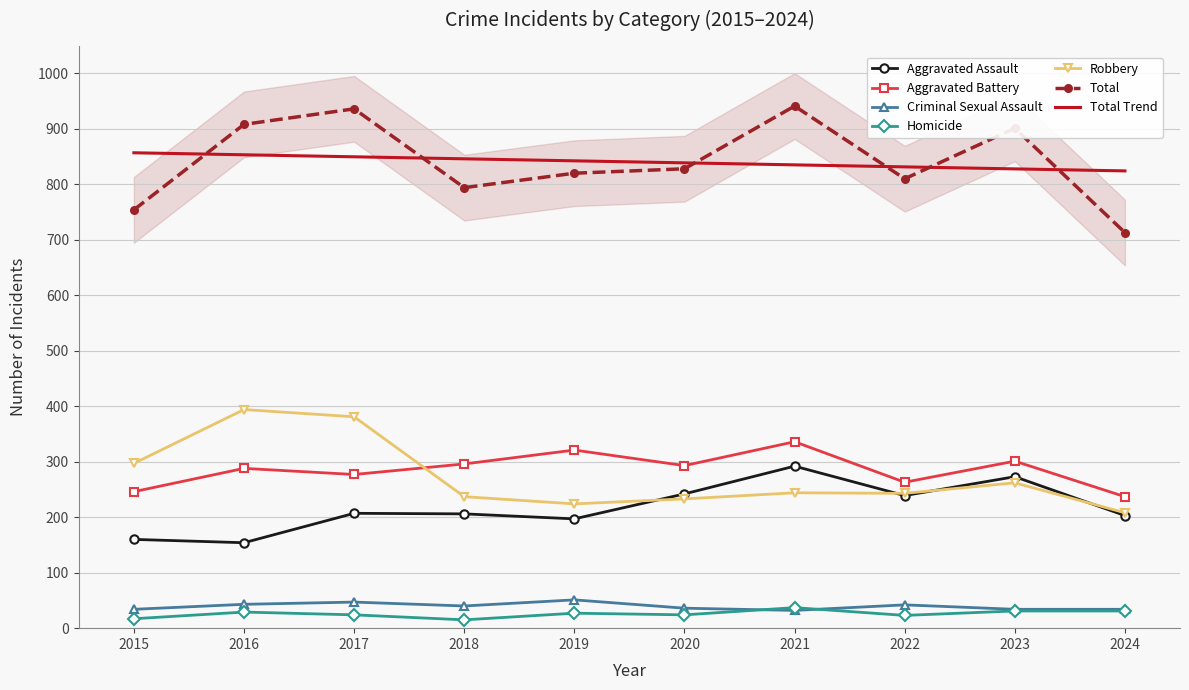

In Aggravated Assault, how many points are higher than both neighbors (excluding endpoints)?

3